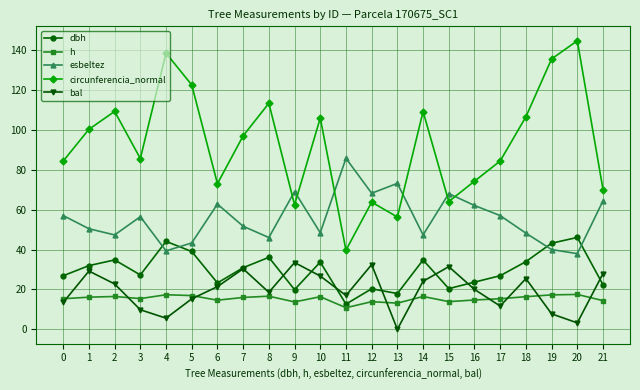

True or false: circunferencia_normal has a value of 64.0 at 15.

True